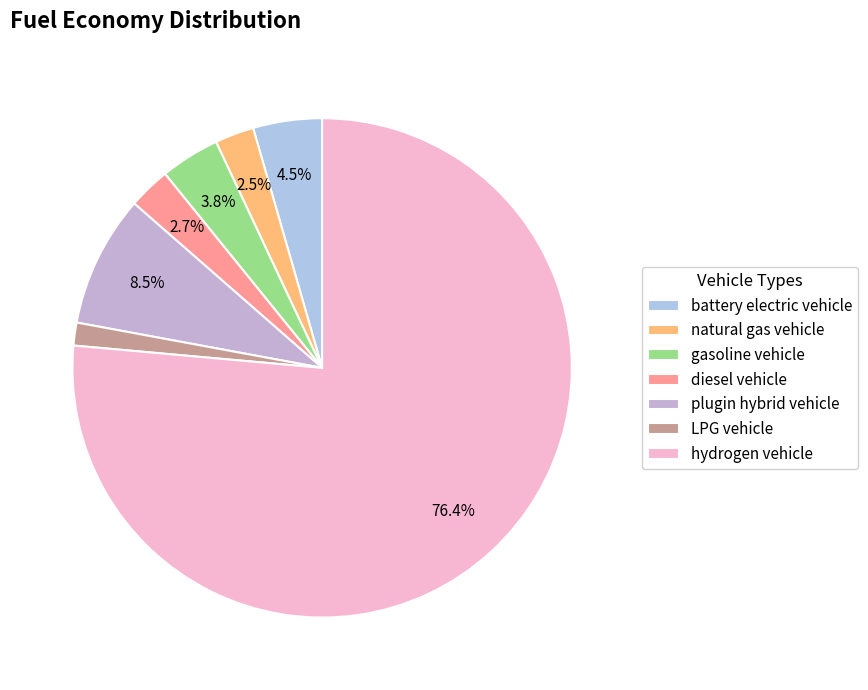

Rank the categories by value from highest to lowest.

hydrogen vehicle, plugin hybrid vehicle, battery electric vehicle, gasoline vehicle, diesel vehicle, natural gas vehicle, LPG vehicle